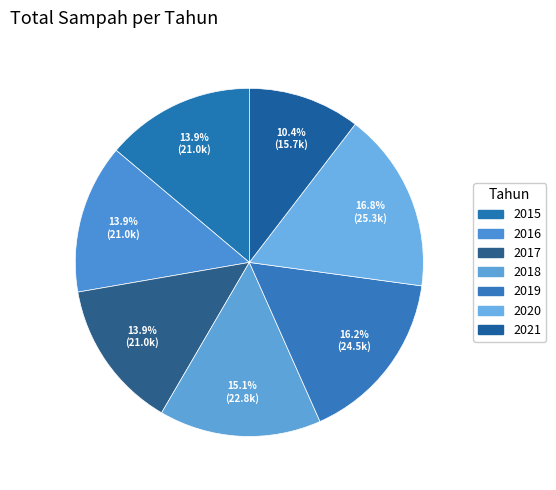

How many slices are in this pie chart?

7